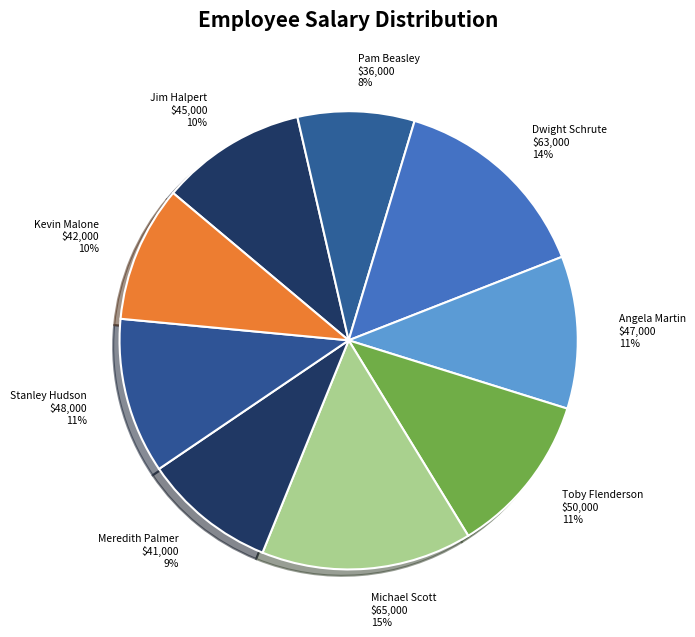

Is there a majority slice in this chart?

No